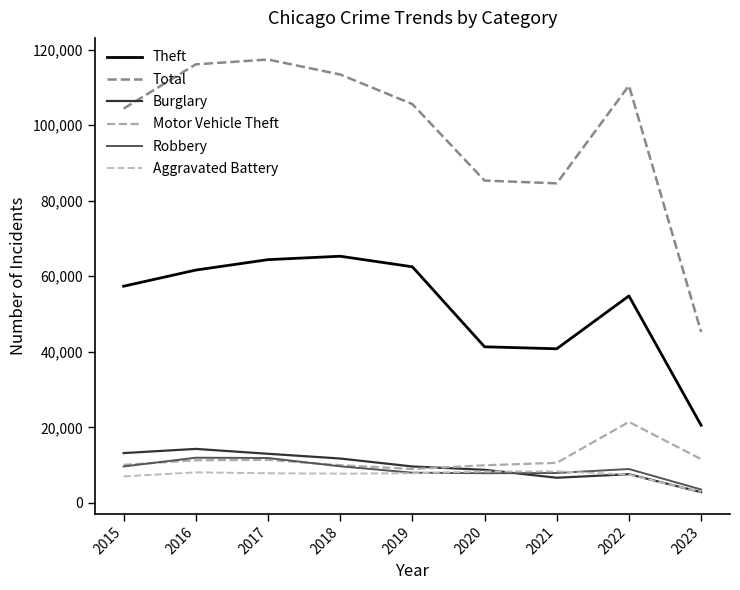

At which label does Total reach its peak?

2017